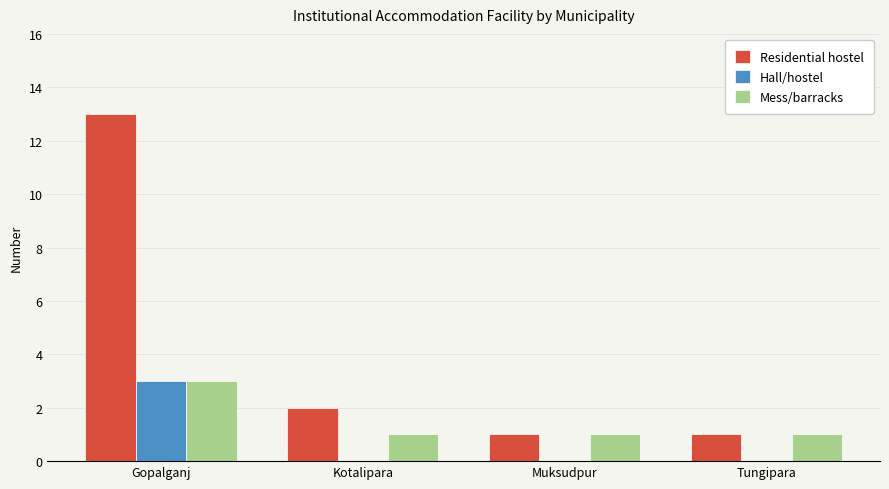

Which series changed the most between Gopalganj and Kotalipara?

Residential hostel